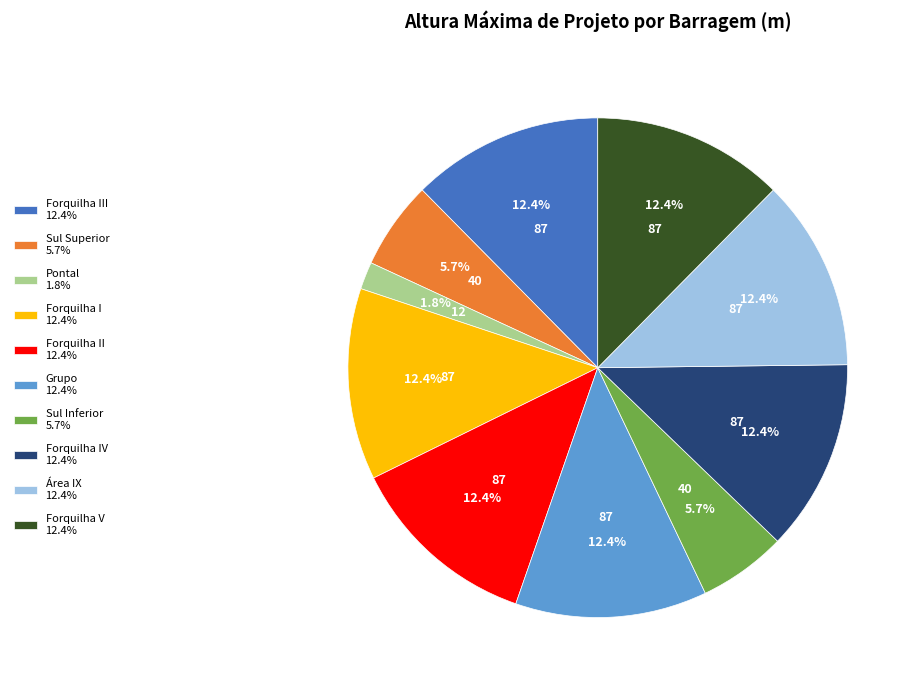

What portion of the pie excludes Sul Superior 5.7%?

94.3%